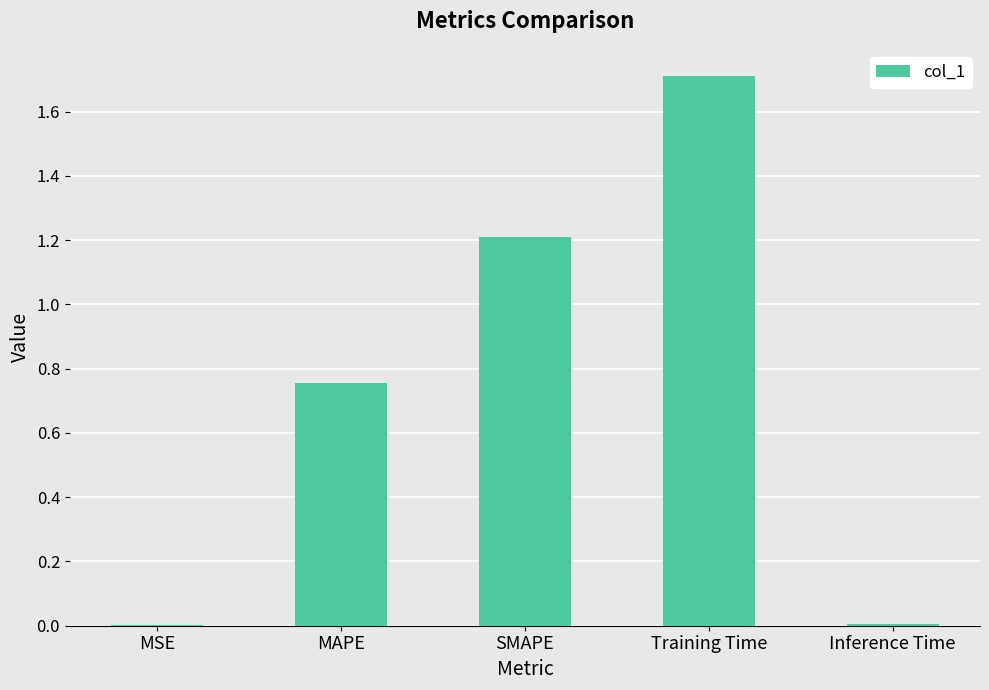

What is the change in value from MAPE to Inference Time?

-0.7